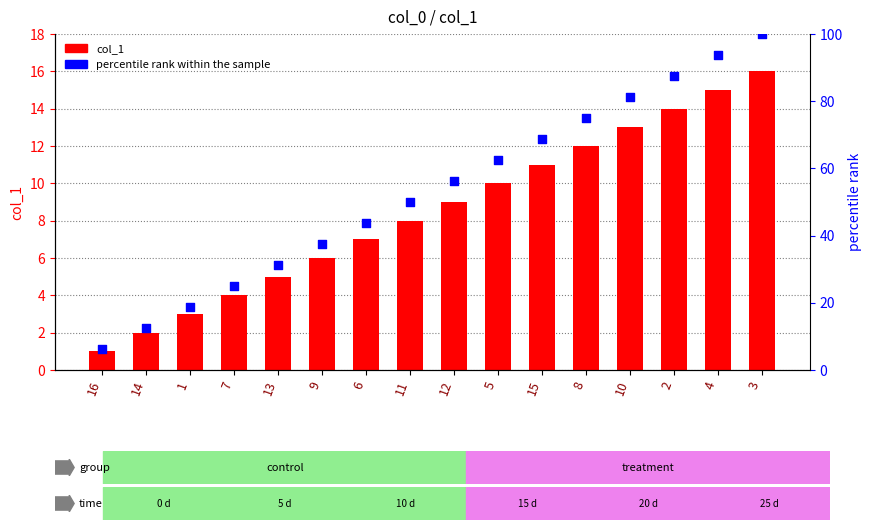

Which series reaches the minimum Y coordinate?

col_1